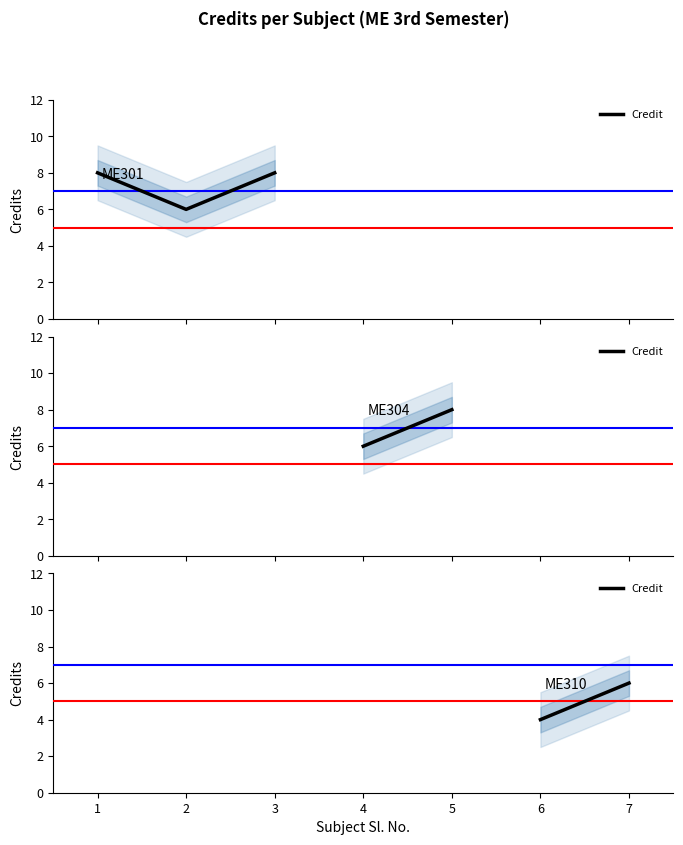

How many values are below 6?

1